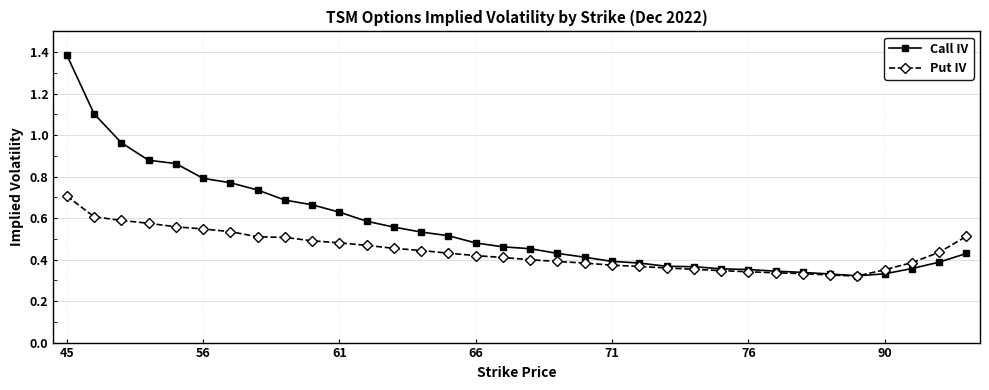

What is the greatest value displayed?

1.4